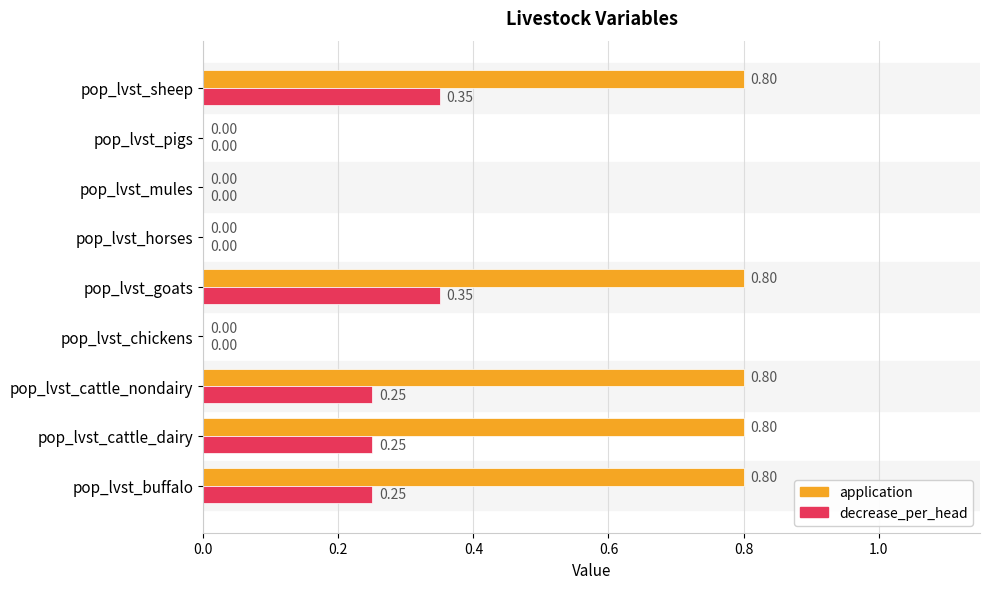

What is the sum of the application values at pop_lvst_sheep and pop_lvst_goats?

1.6